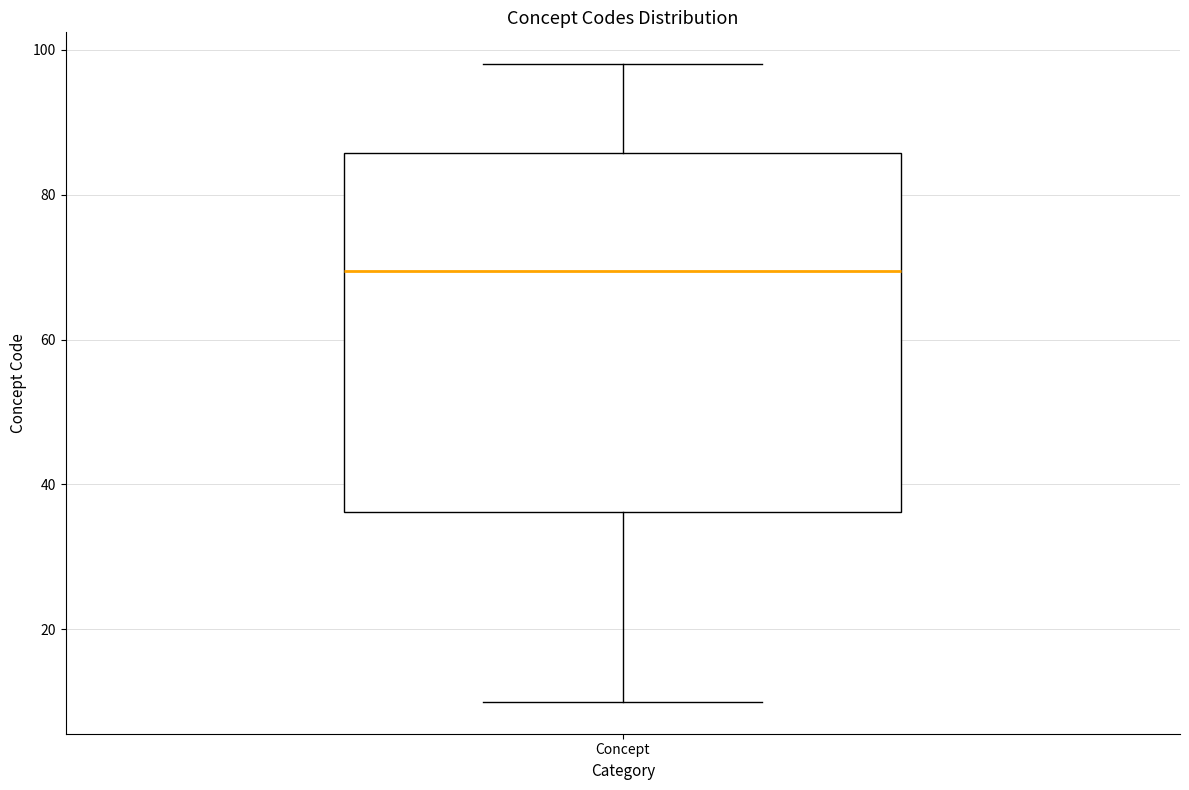

Where does the median line of the box for Concept sit on the y-axis? The values are not printed on the chart, so give them approximately, as read against the axis.

70